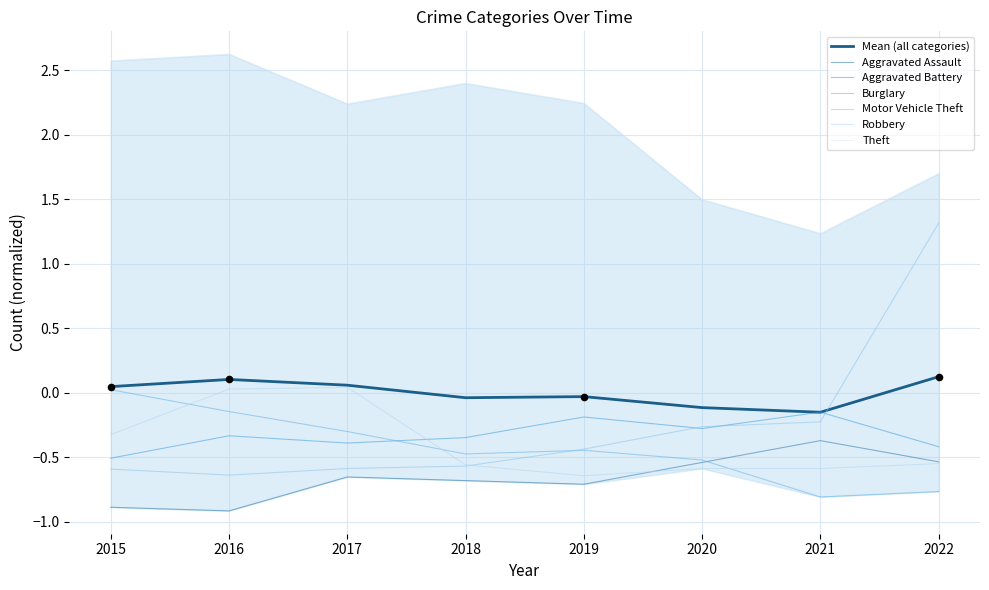

What is the total value across all series at 2022?

0.7